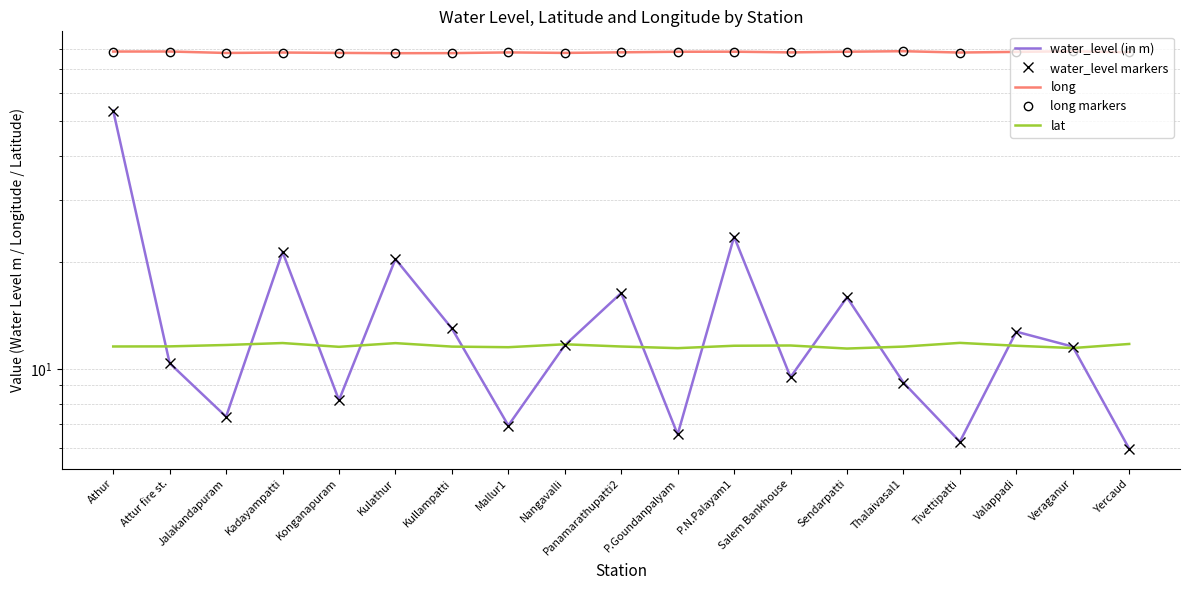

What is the greatest value displayed?

78.8